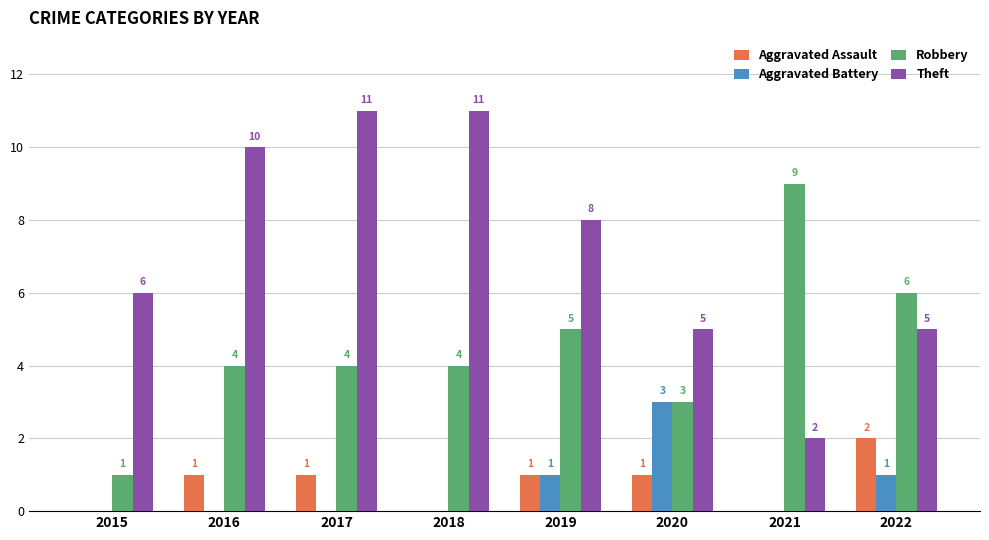

Which series has the largest total across all categories?

Theft